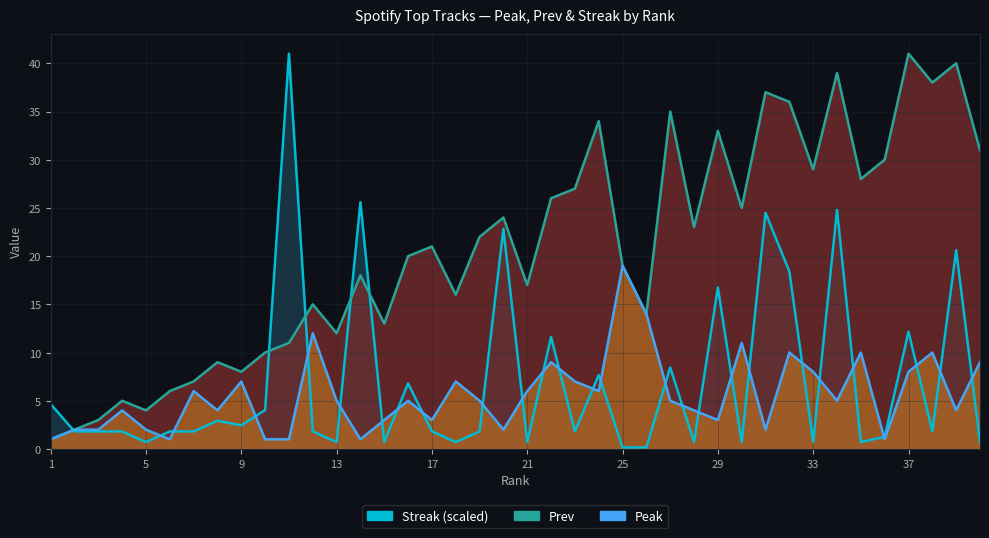

At which category is the sum across all series the highest?

34